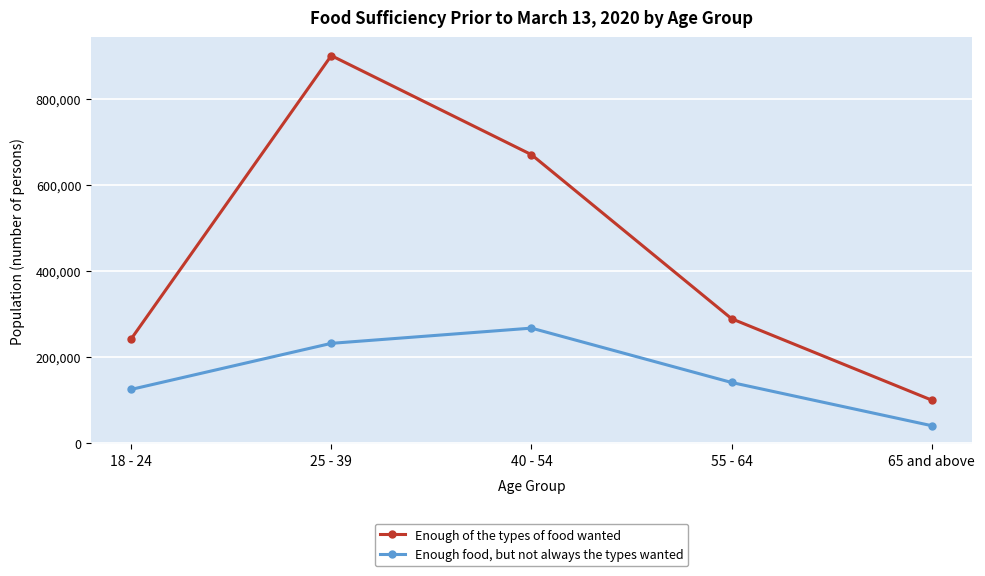

What is the difference between the highest and lowest values at 18 - 24?

117018